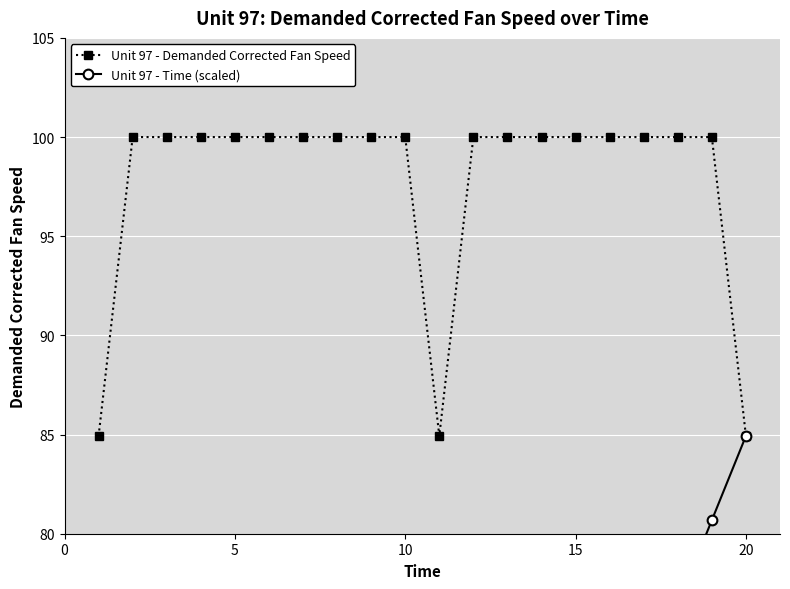

What is the highest value of the Unit 97 - Demanded Corrected Fan Speed series?

100.0